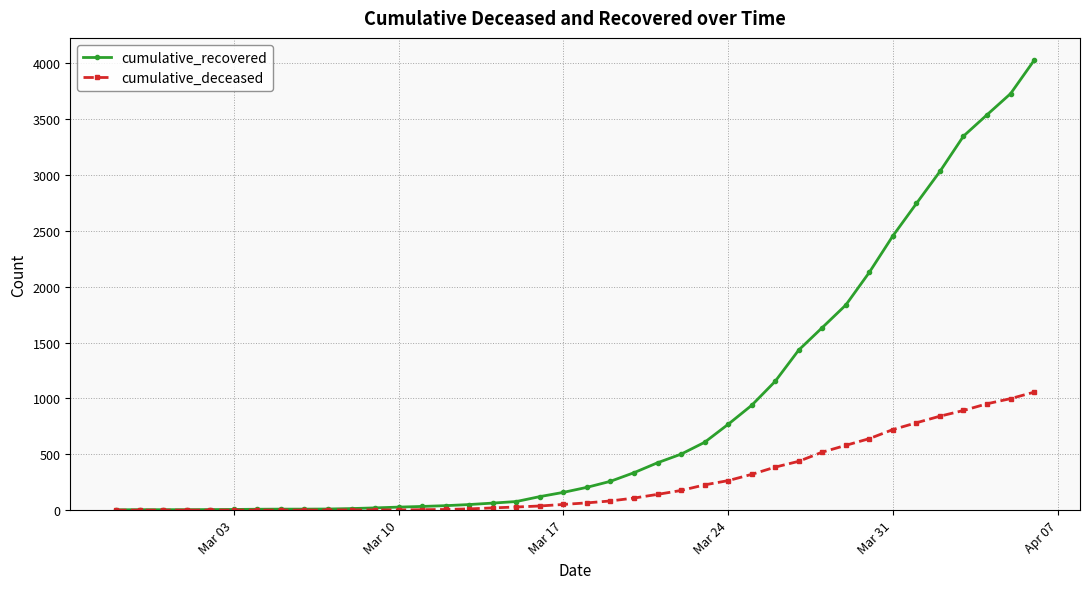

What is the highest value of the cumulative_recovered series?

4026